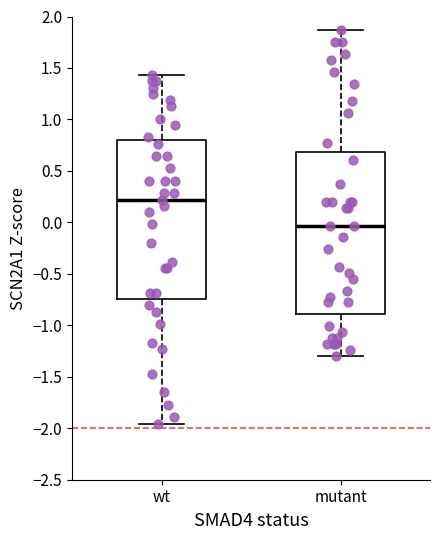

Where is the upper edge of the box for mutant on the y-axis? The values are not printed on the chart, so give them approximately, as read against the axis.

0.70